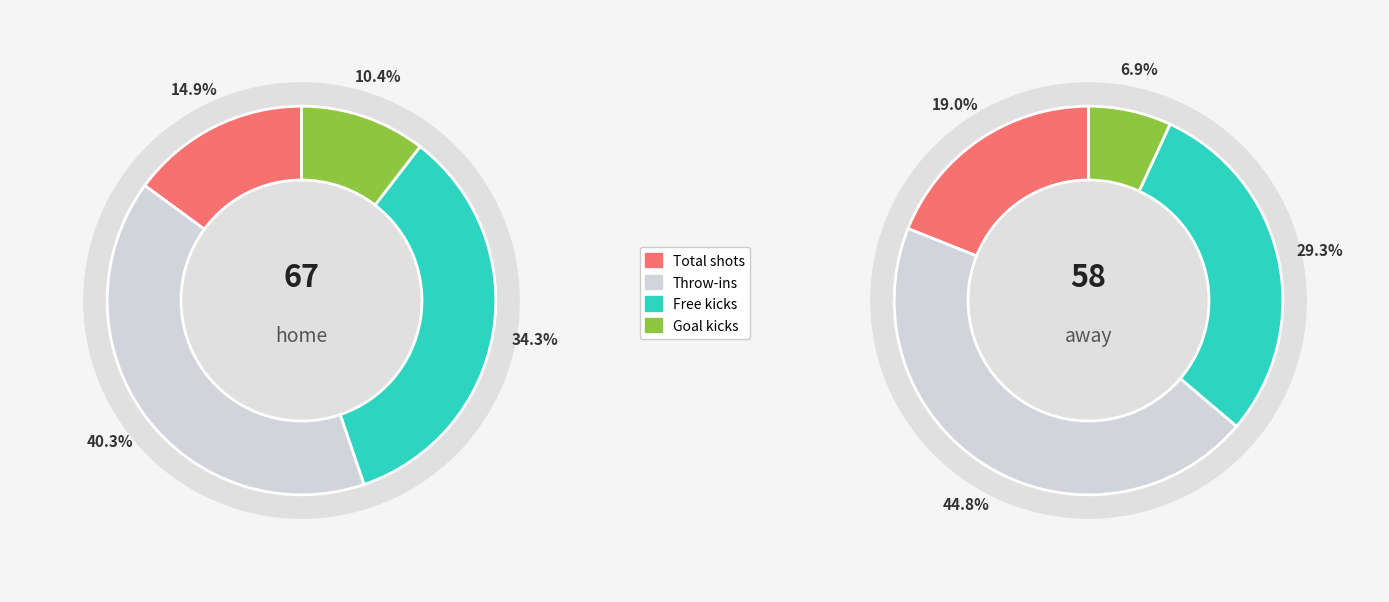

Do 6 and 5 together represent more than half of the pie?

No